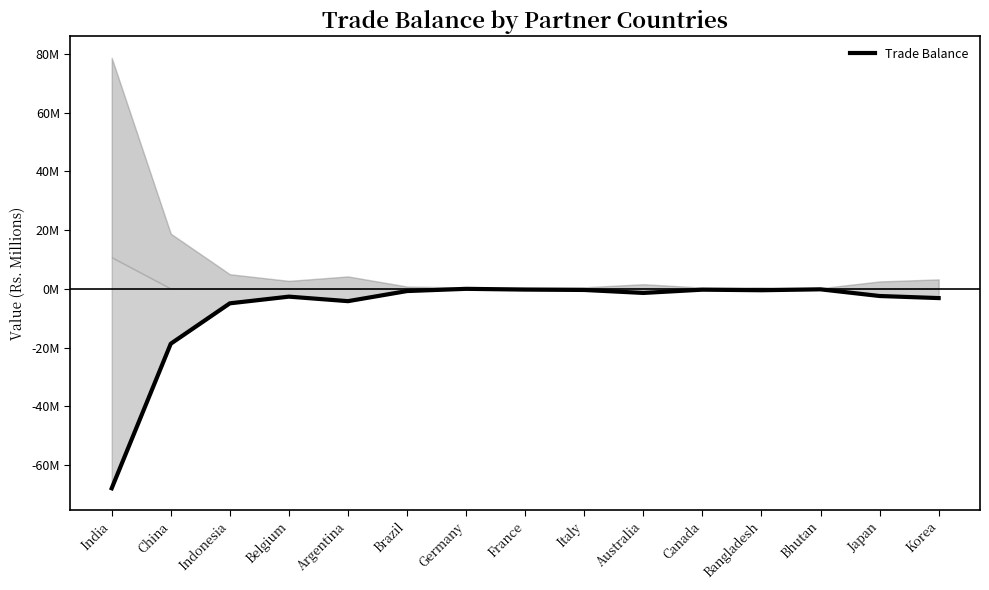

What is the smallest value displayed?

-67.9